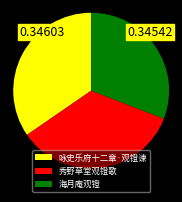

Is the sum of 海月庵观镫 and 咏史乐府十二章·观镫谏 greater than half?

Yes